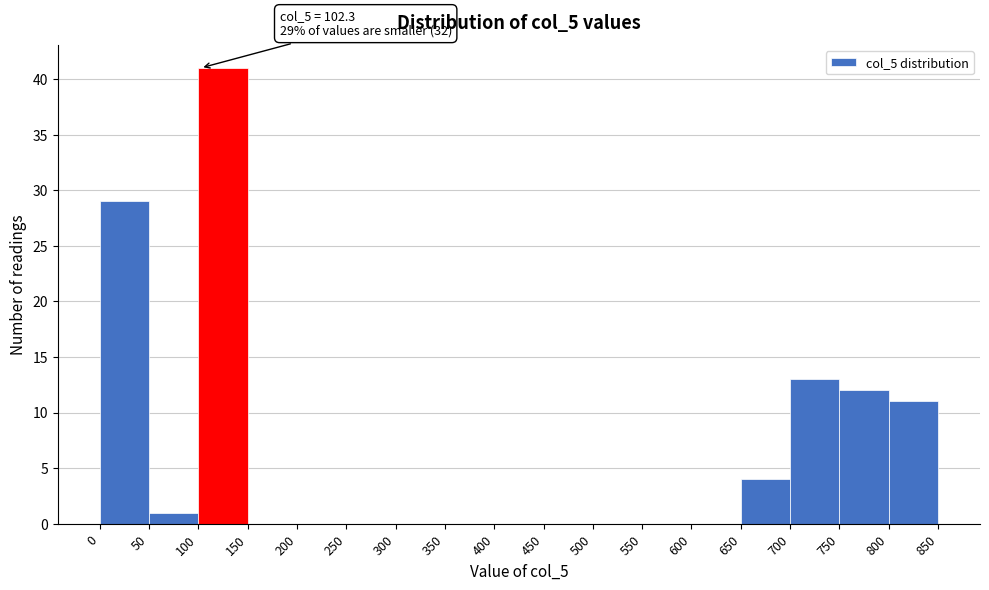

Over which range of the x-axis is the bar tallest?

100 to 150